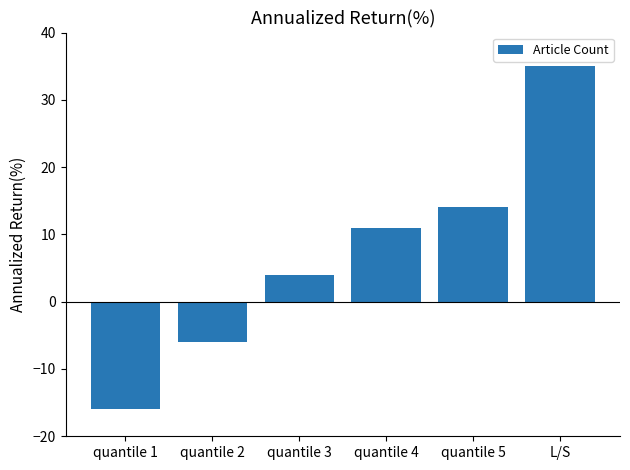

What is the label of the 3rd bar from the left?

quantile 3